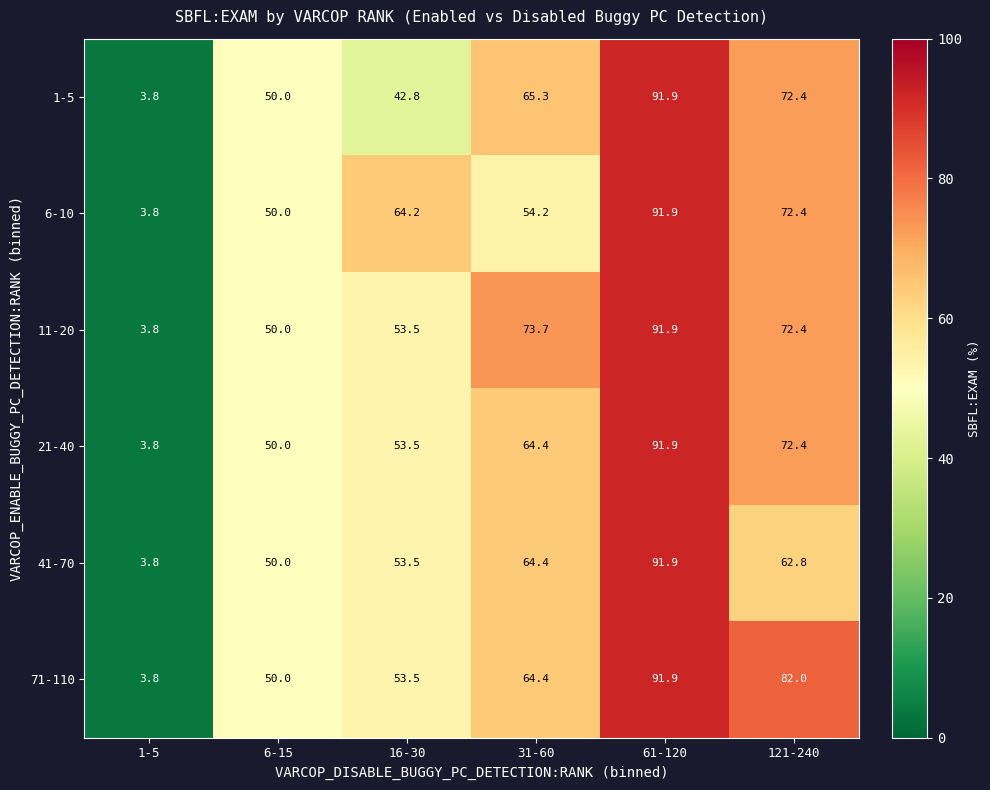

What is the average value of the 71-110 series?

57.6